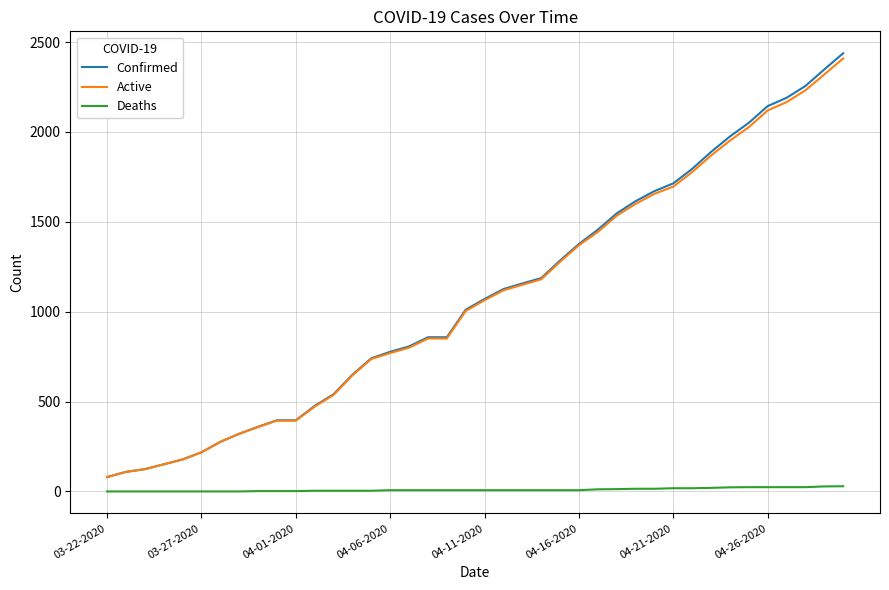

True or false: Active and Deaths intersect in this chart.

False